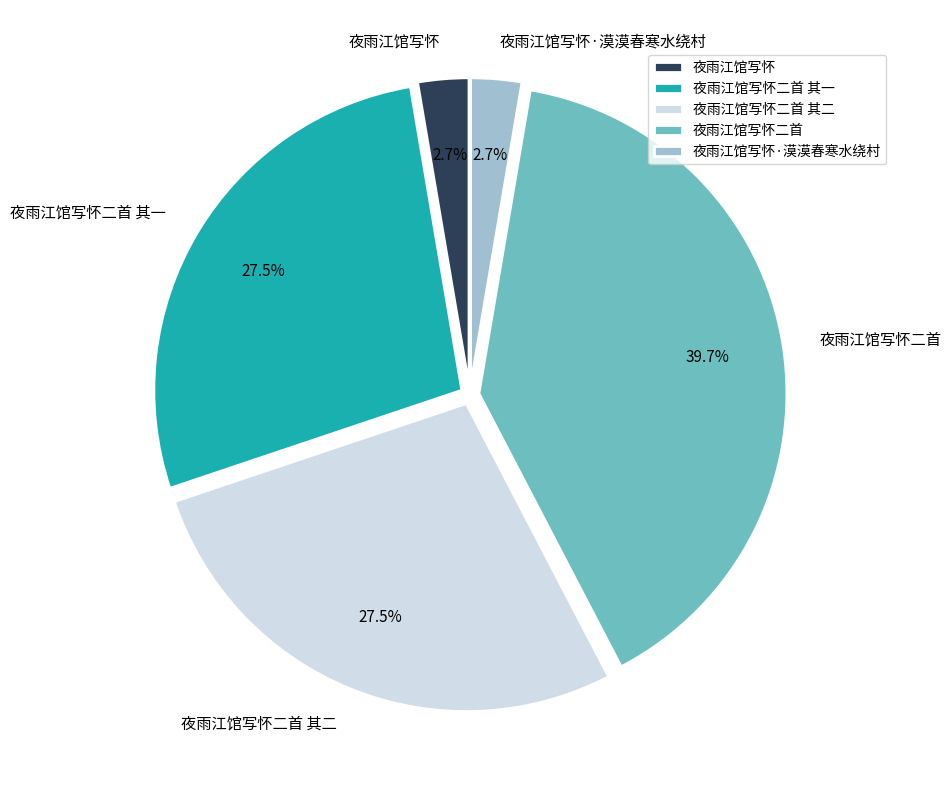

Which has a higher value, 夜雨江馆写怀 or 夜雨江馆写怀二首 其二?

夜雨江馆写怀二首 其二